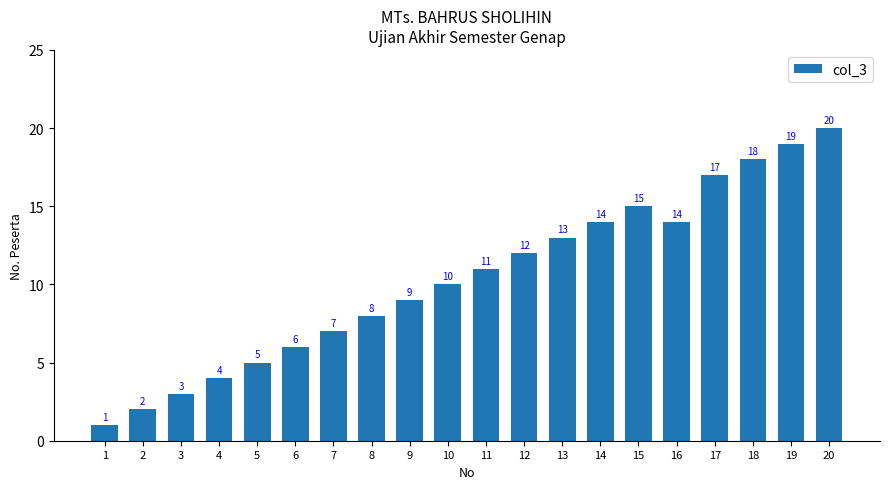

What is the value of the 2nd bar from the left?

2